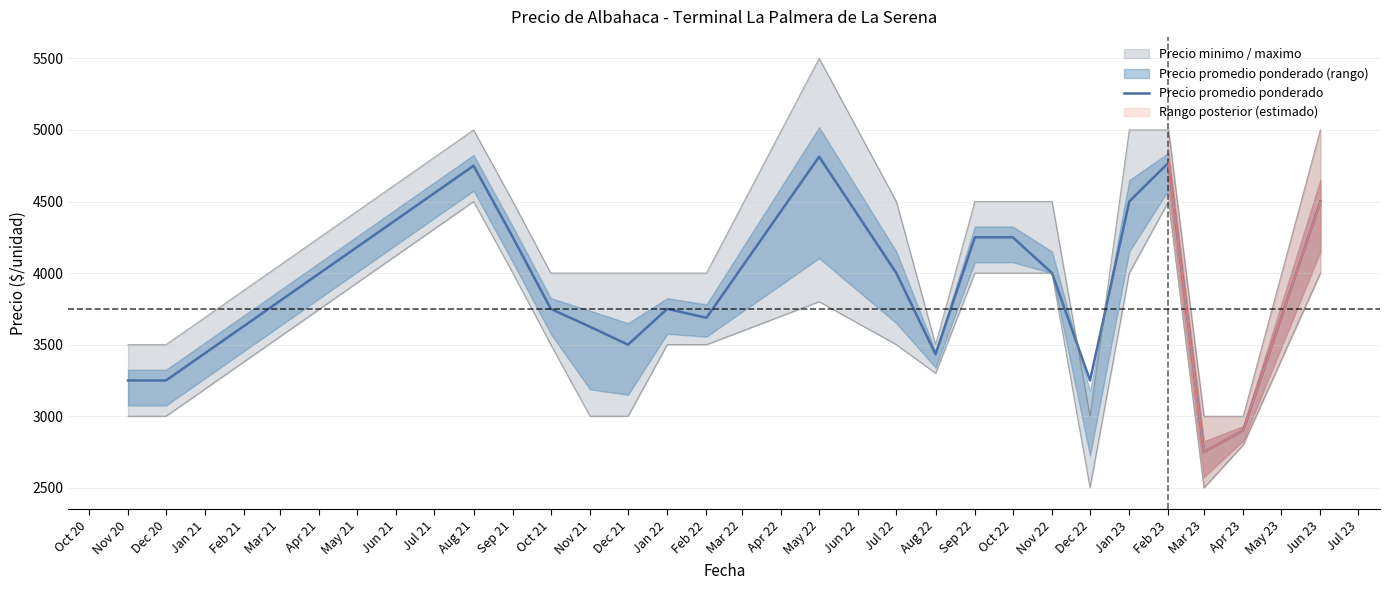

At which label does Precio promedio ponderado reach its minimum?

Mar 23